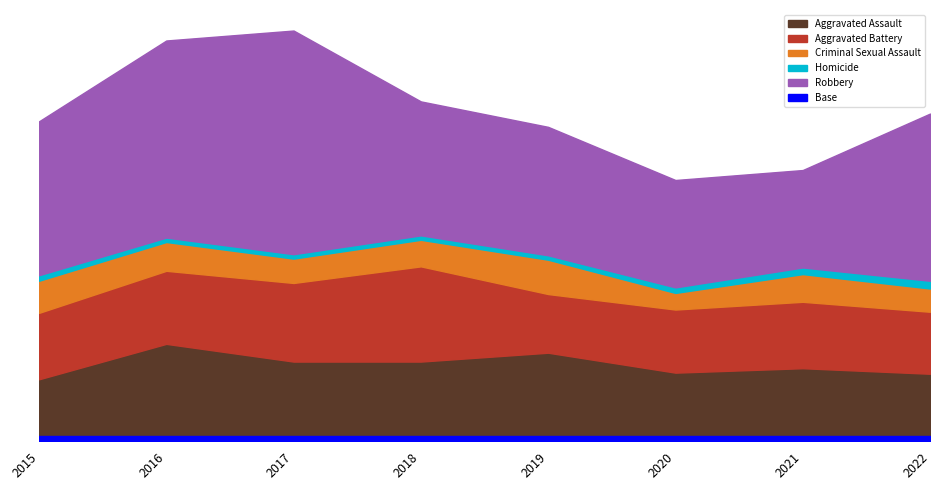

The value of Criminal Sexual Assault at 2017 is 33. True or false?

False